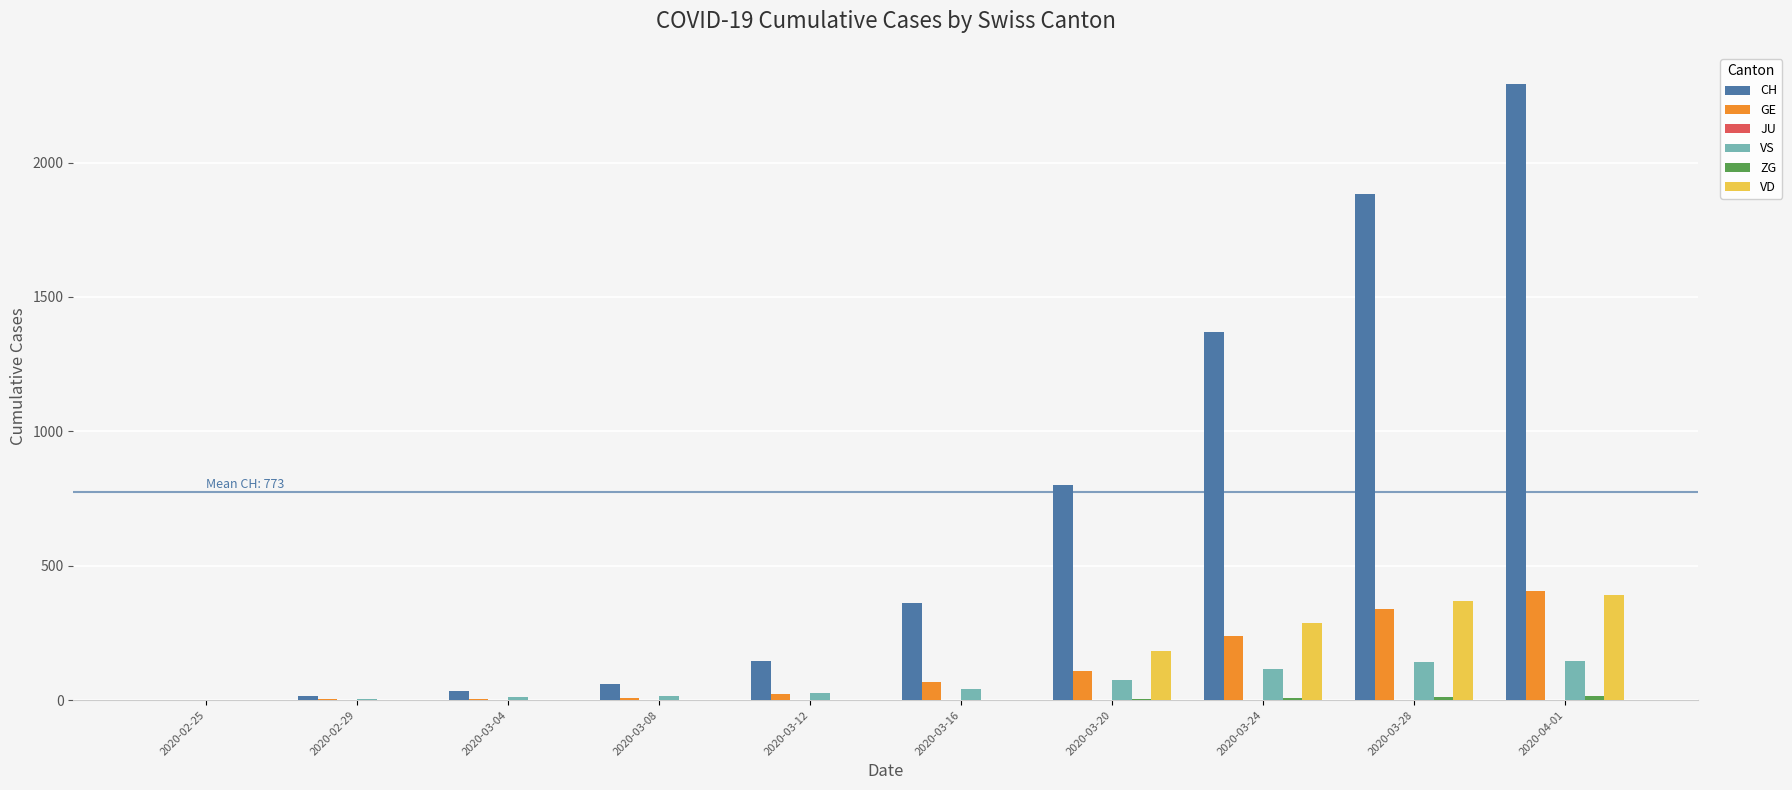

What is the maximum value shown in the chart?

2293